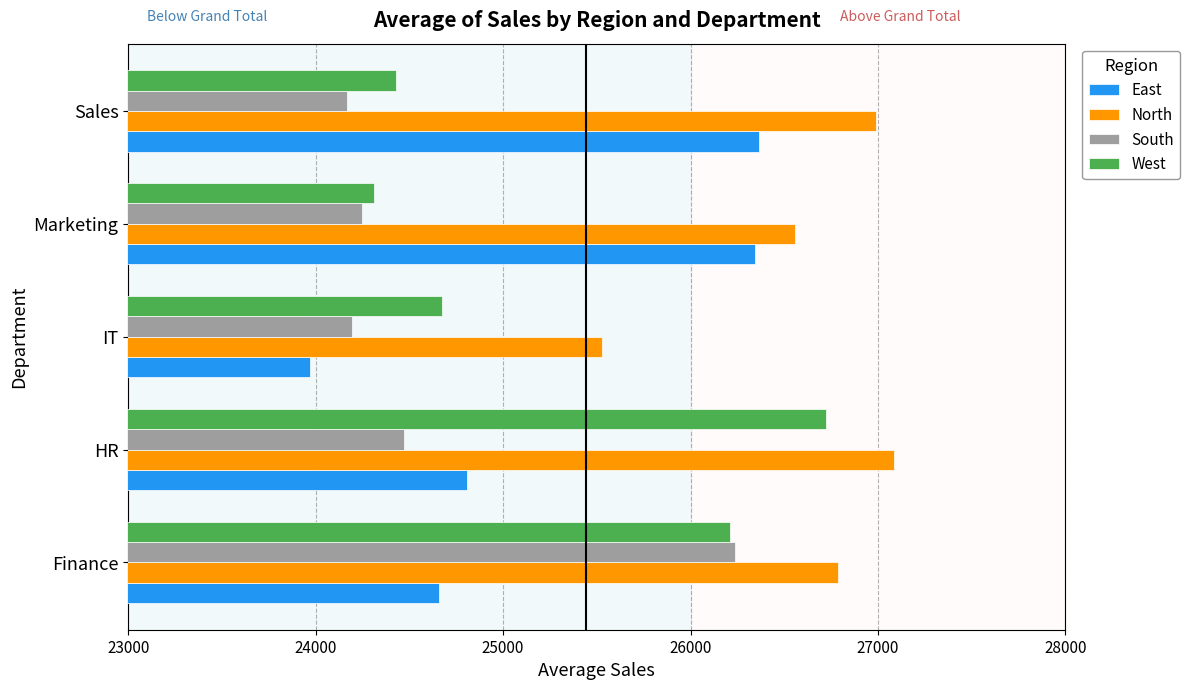

What is the highest value of the West series?

26724.5